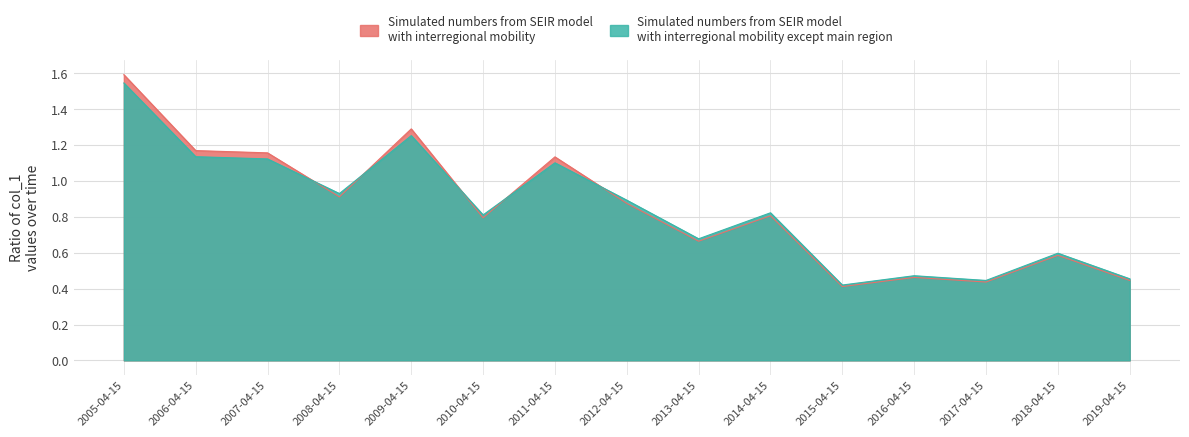

What is the maximum value shown in the chart?

1.6